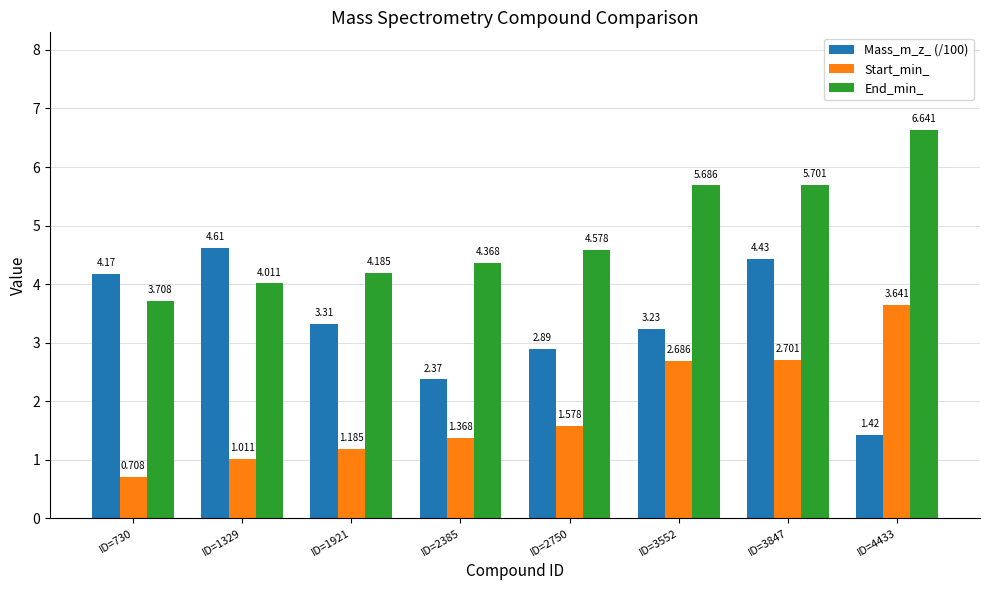

Is the value of End_min_ at ID=4433 greater than the value of Start_min_ at ID=3847?

Yes